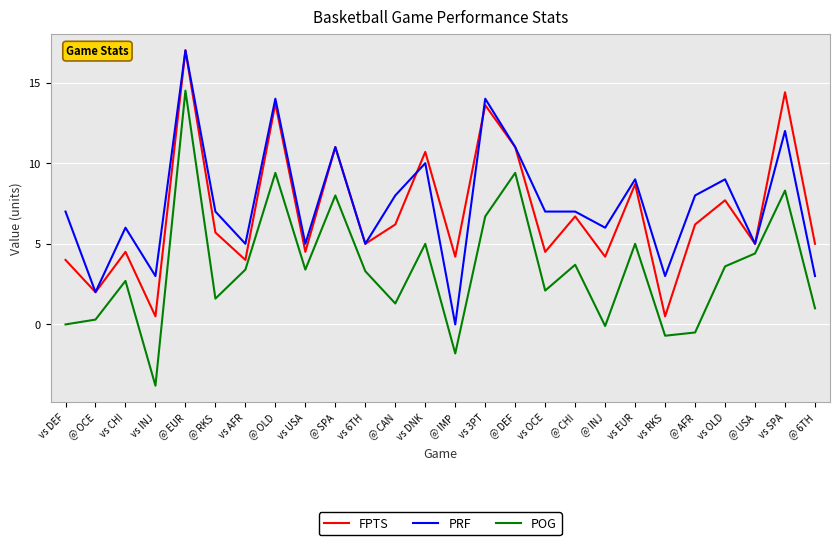

Which category has the highest value across all series?

@ EUR